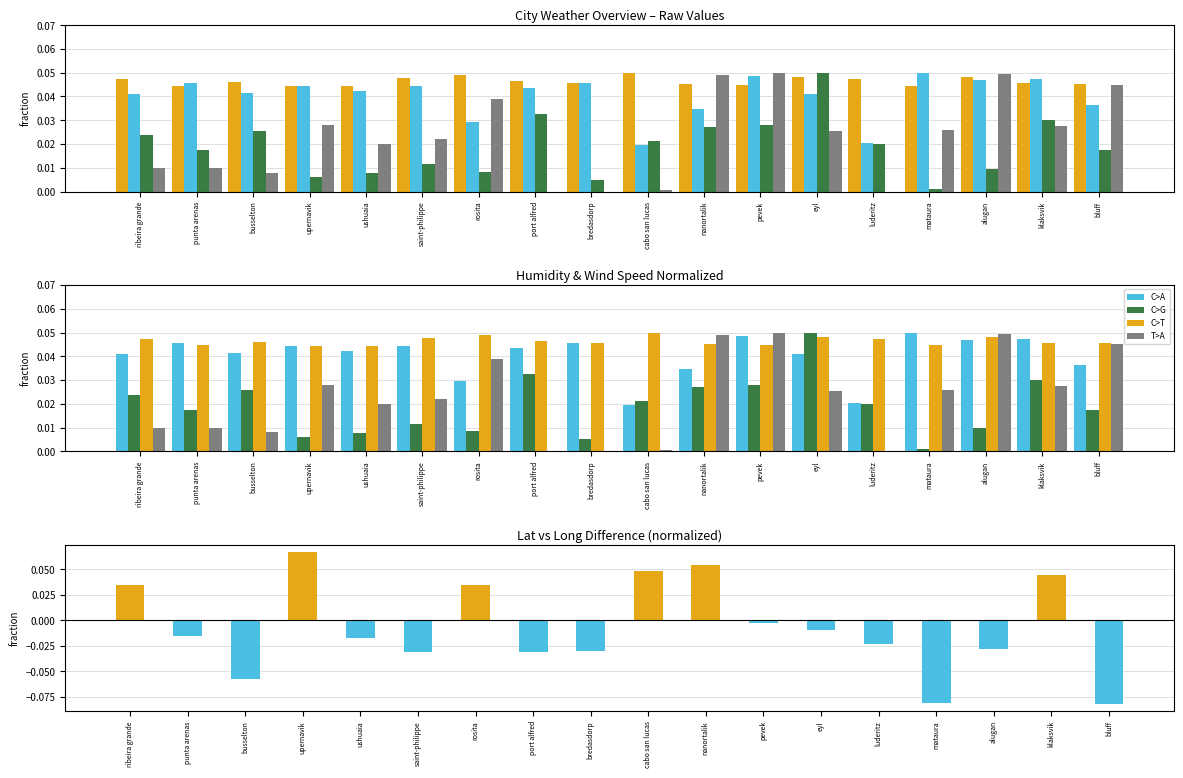

The value of Lat-Long diff at busselton is -0.0. True or false?

False